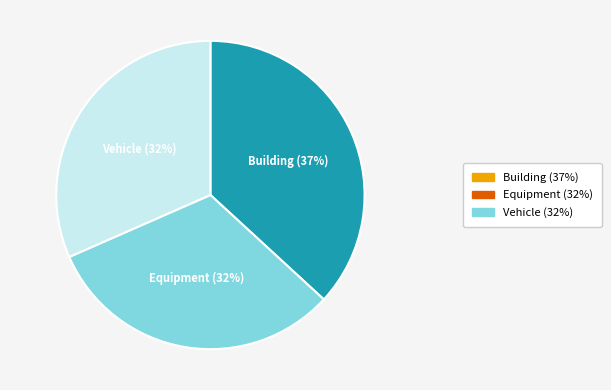

Does any single category account for the majority?

No